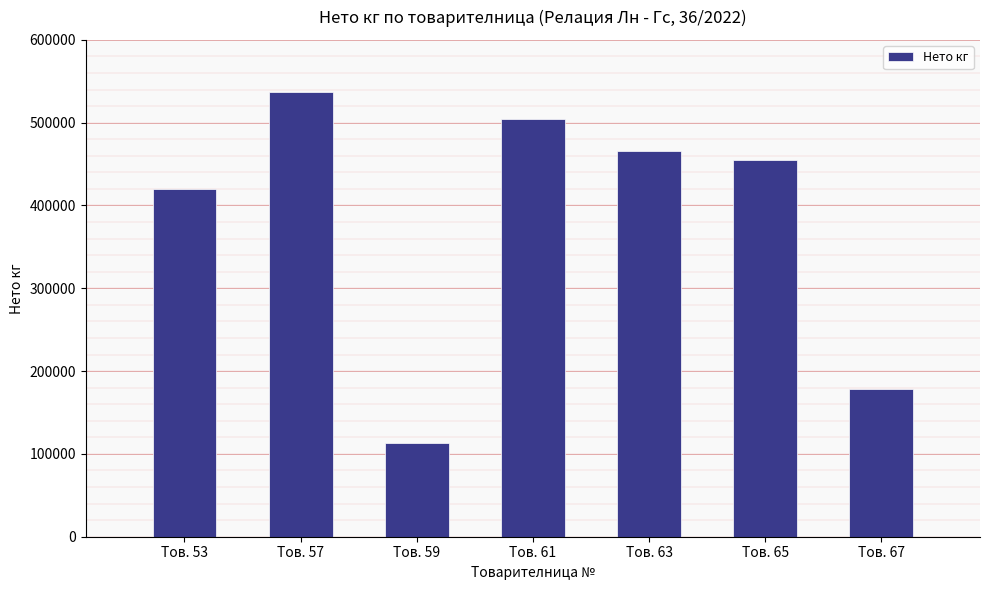

Reading left to right, what are all the values shown in this chart?

Тов. 53=419400	Тов. 57=536500	Тов. 59=113400	Тов. 61=504050	Тов. 63=465700	Тов. 65=455050	Тов. 67=178700